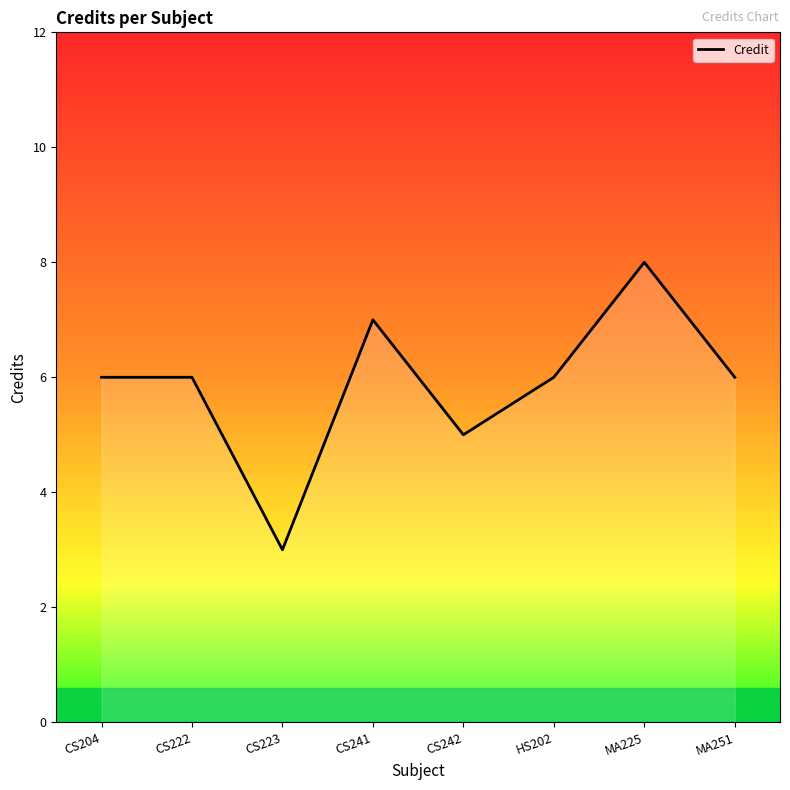

Reading right to left, list all the values displayed in this chart.

6	8	6	5	7	3	6	6